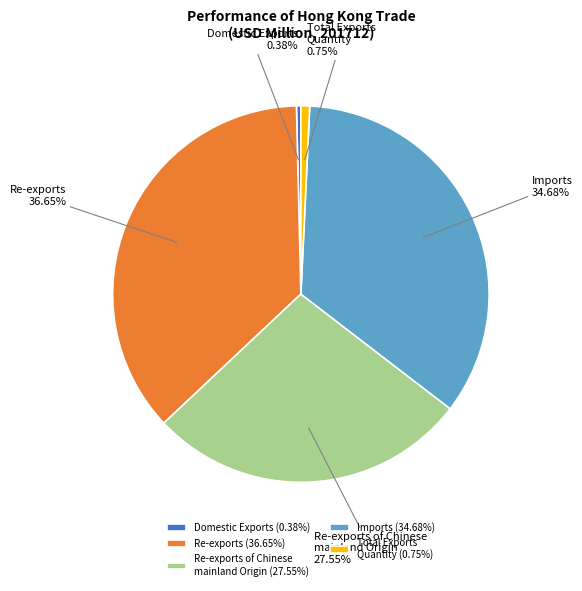

What is the total percentage of Domestic Exports and Total Exports Quantity?

1.1%